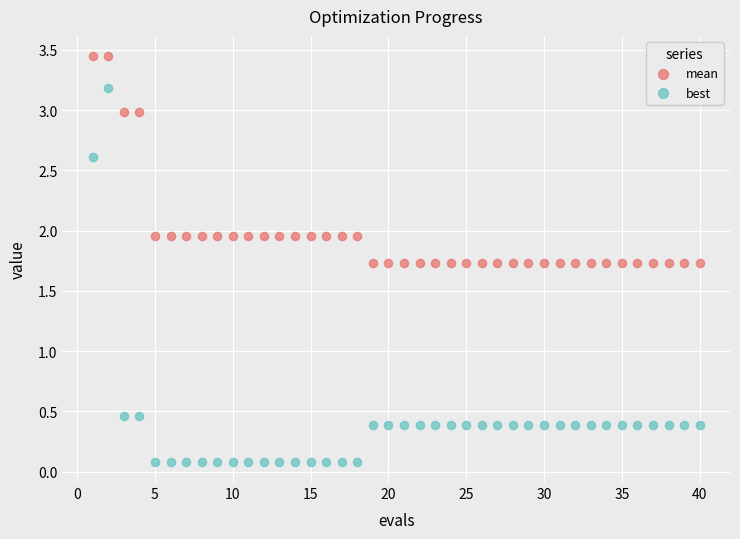

Which series contains the lowest Y value?

best